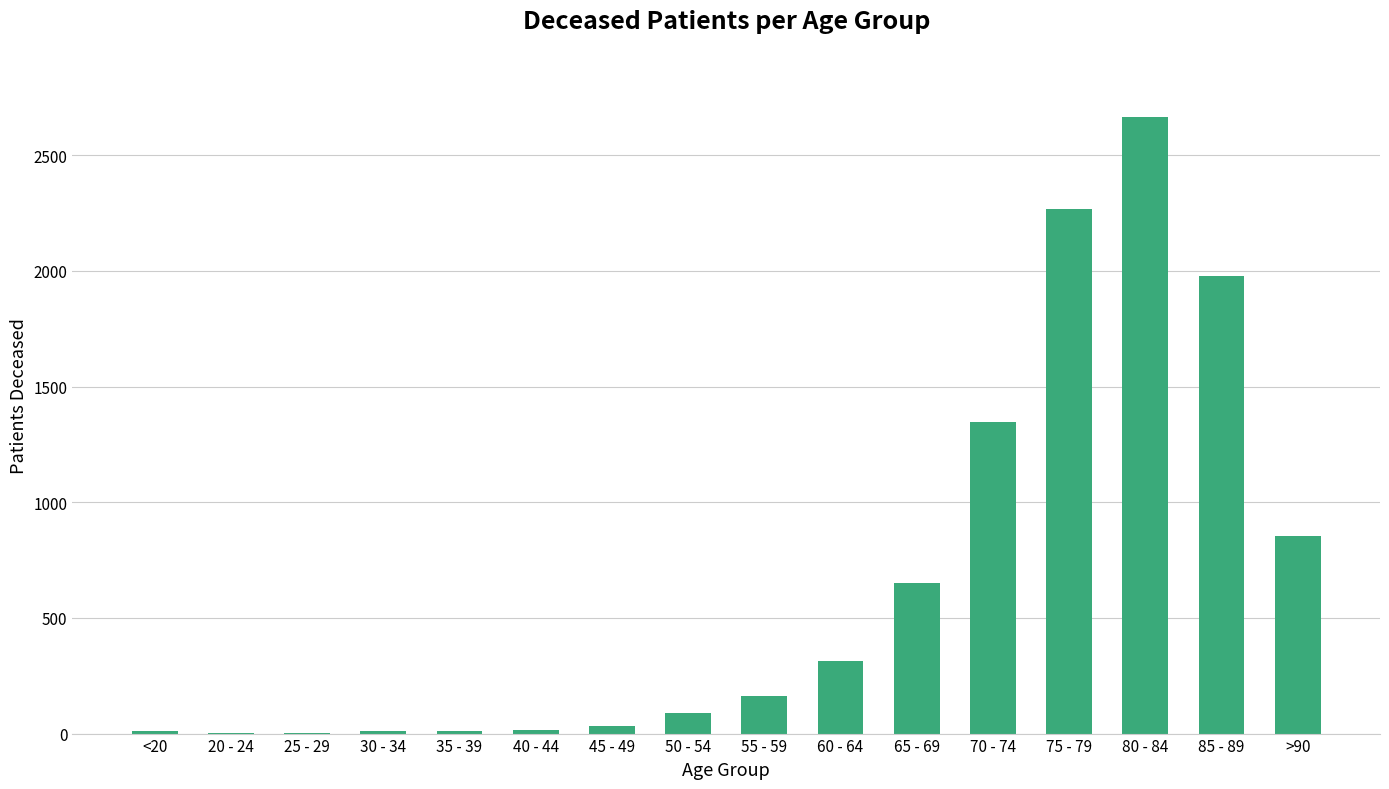

What is the sum of all values?

10405